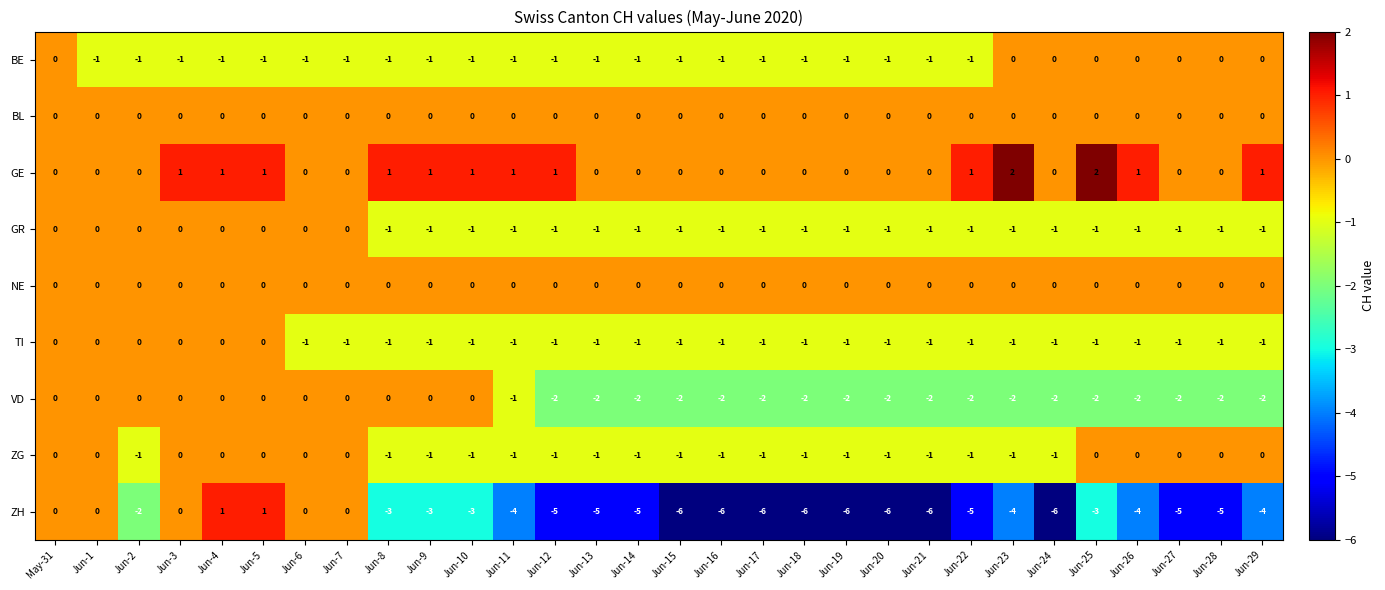

How many values in GE are above zero?

13